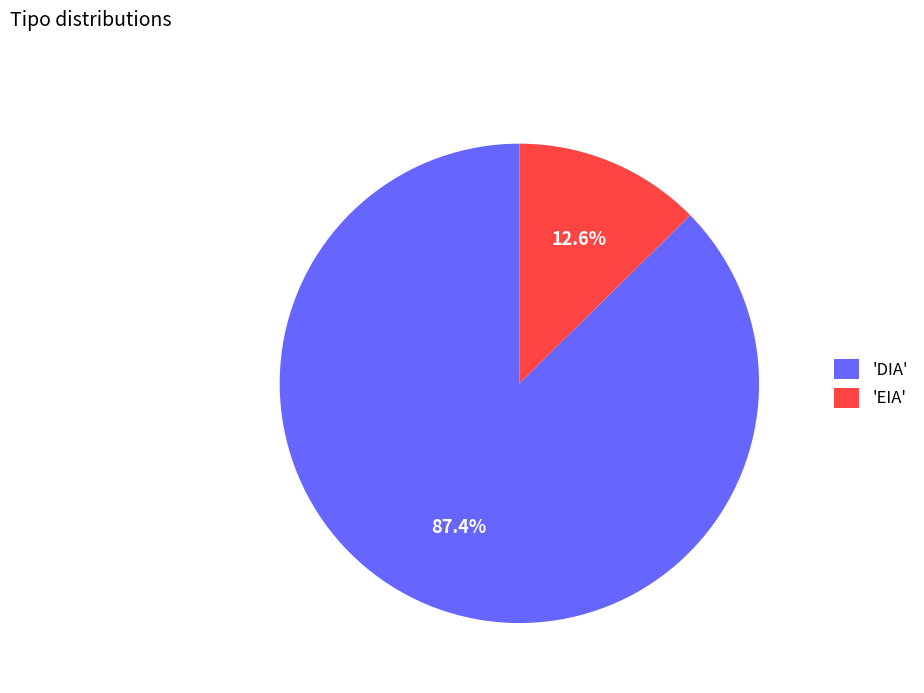

Which category accounts for the majority?

'DIA'